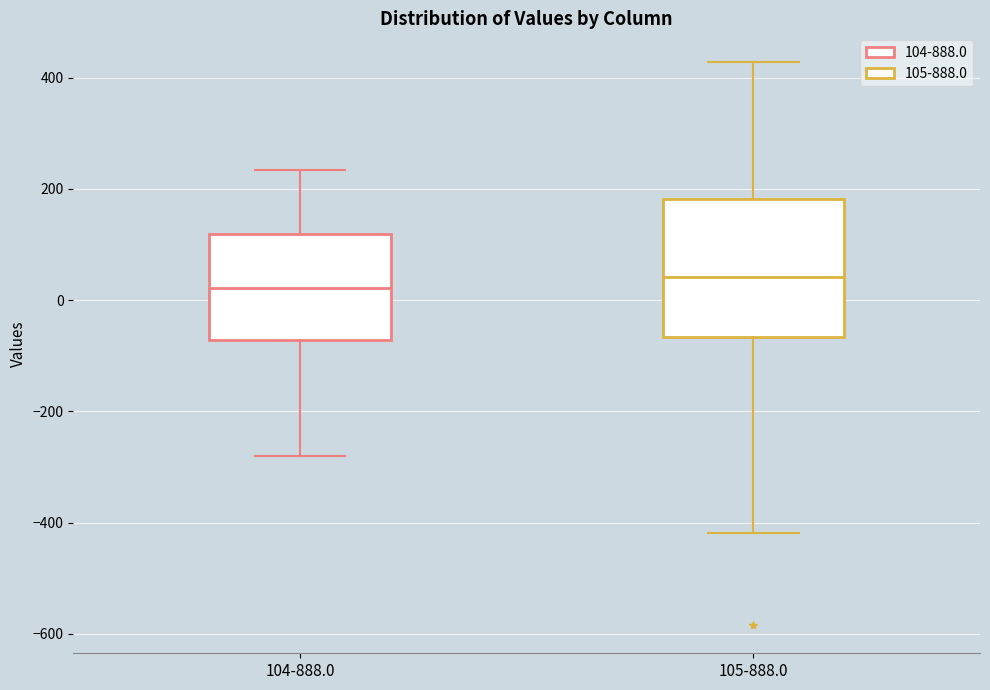

Comparing the boxes themselves (not the whiskers), which one is the tallest?

105-888.0